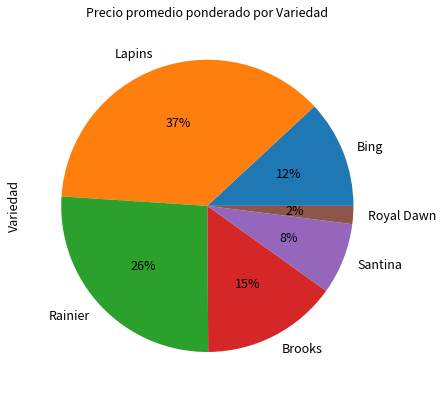

What percentage is the Rainier slice, to the nearest percent?

26%